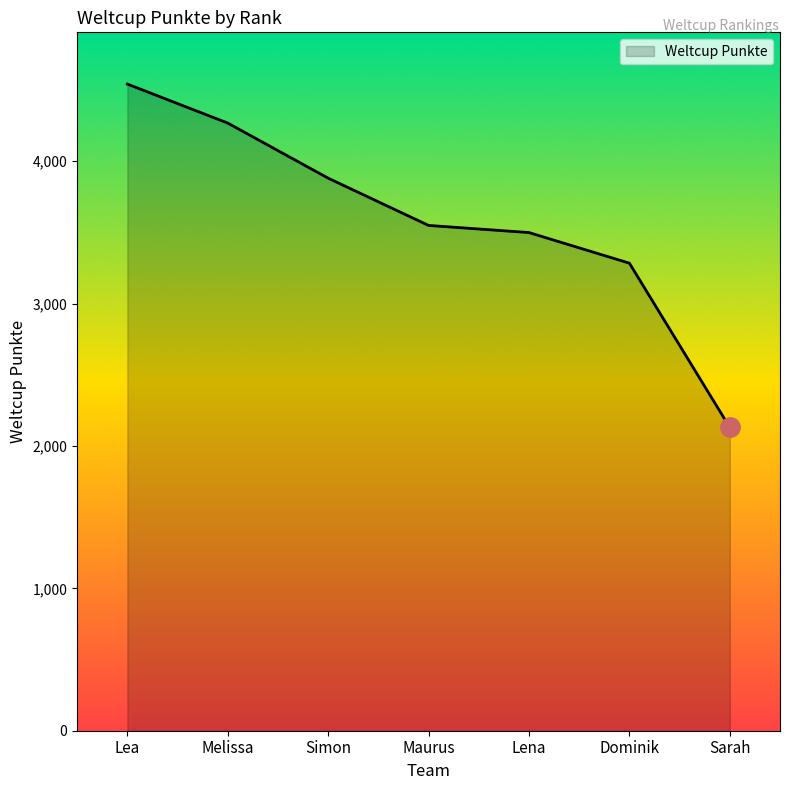

Does the chart have visible grid lines?

No